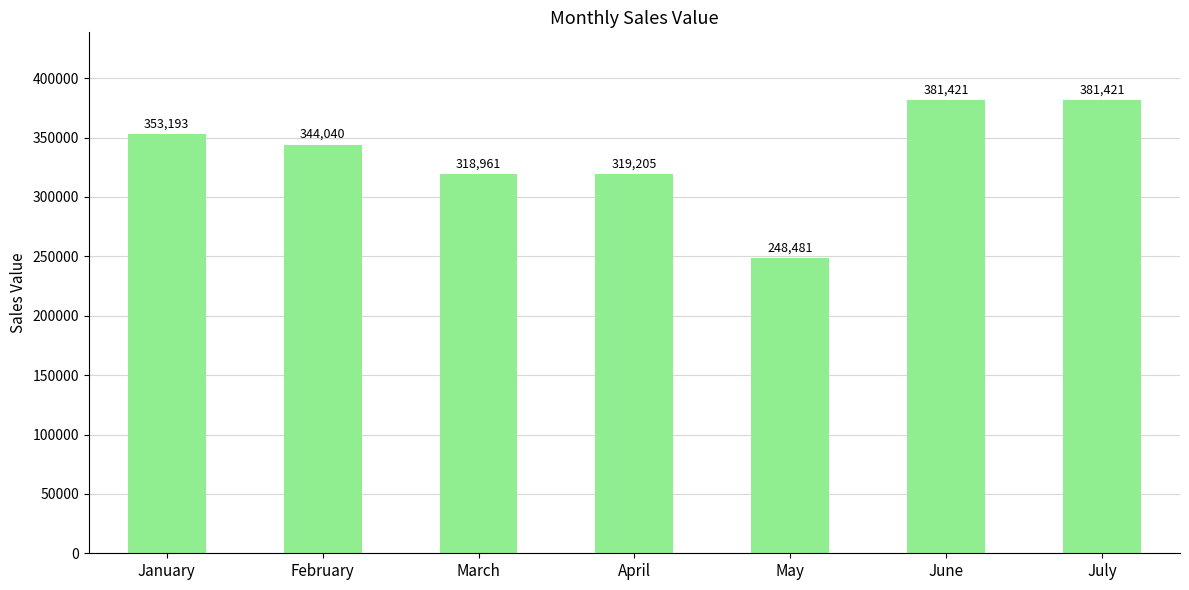

Where does the data first go above 344040?

January